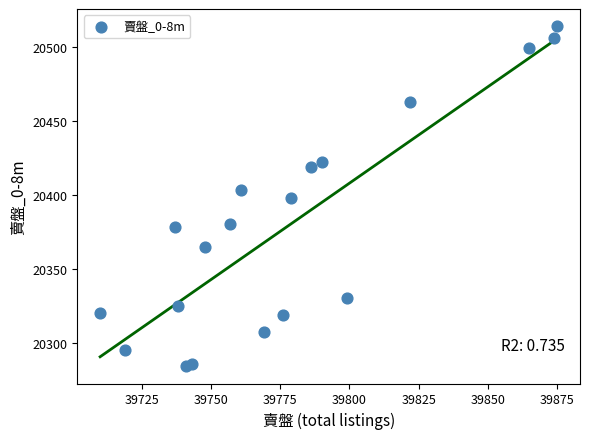

What is the range of Y values (max minus min)?

230